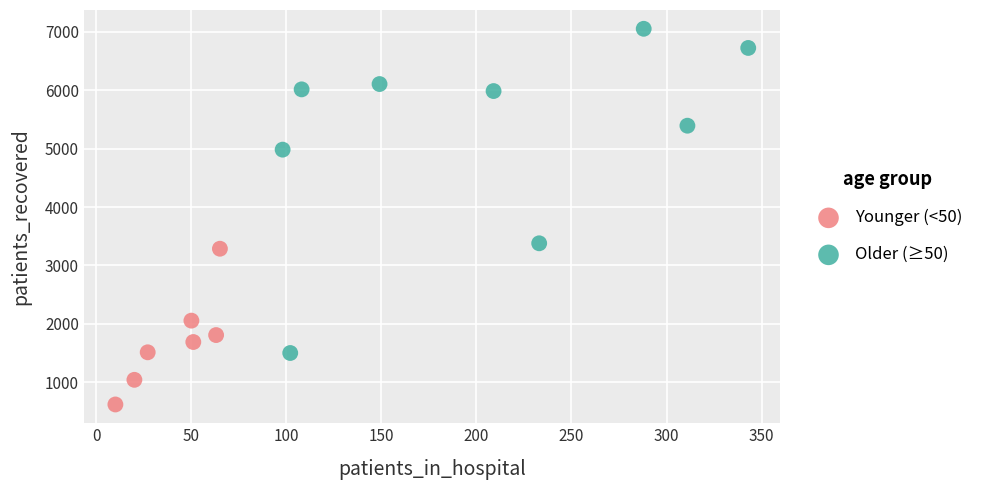

Which series contains the lowest Y value?

Younger (<50)